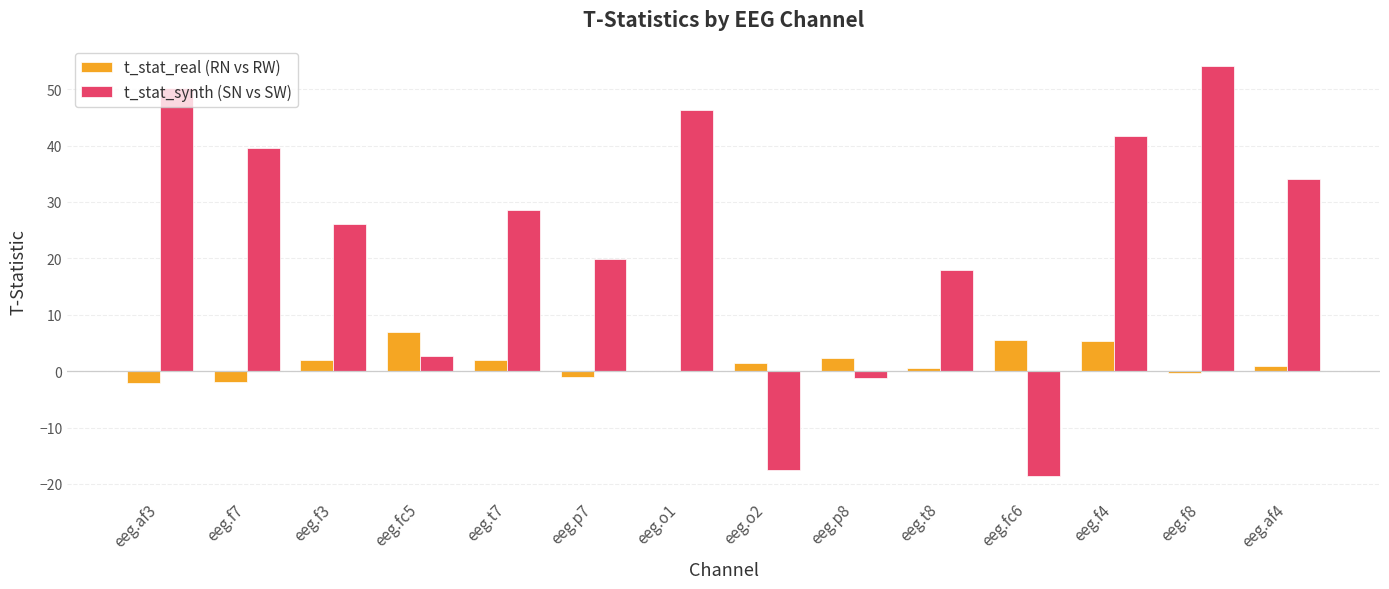

What is the spread (max minus min) of values at eeg.o1?

46.3